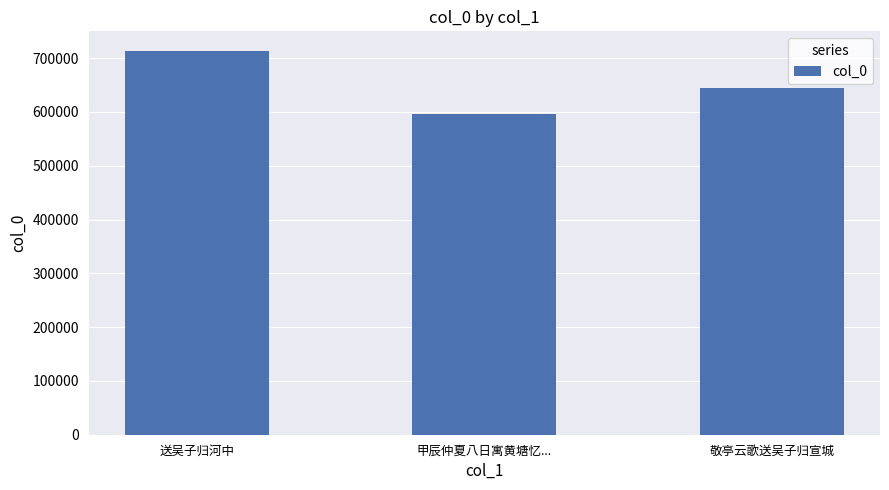

Which category has the highest value across all series?

送吴子归河中